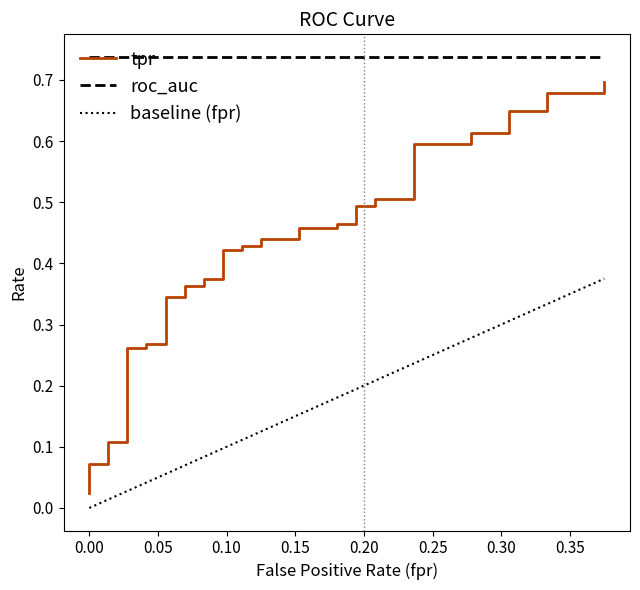

Reading left to right, transcribe all the data shown in this chart.

tpr: 0.0	0.0	0.1	0.1	0.1	0.1	0.1	0.3	0.3	0.3	0.3	0.3	0.3	0.4	0.4	0.4	0.4	0.4	0.4	0.4	0.4	0.4	0.4	0.5	0.5	0.5	0.5	0.5	0.5	0.5	0.5	0.6	0.6	0.6	0.6	0.6	0.6	0.7	0.7	0.7
roc_auc: 0.7	0.7	0.7	0.7	0.7	0.7	0.7	0.7	0.7	0.7	0.7	0.7	0.7	0.7	0.7	0.7	0.7	0.7	0.7	0.7	0.7	0.7	0.7	0.7	0.7	0.7	0.7	0.7	0.7	0.7	0.7	0.7	0.7	0.7	0.7	0.7	0.7	0.7	0.7	0.7
baseline (fpr): 0.0	0.0	0.0	0.0	0.0	0.0	0.0	0.0	0.0	0.0	0.1	0.1	0.1	0.1	0.1	0.1	0.1	0.1	0.1	0.1	0.1	0.1	0.2	0.2	0.2	0.2	0.2	0.2	0.2	0.2	0.2	0.2	0.3	0.3	0.3	0.3	0.3	0.3	0.4	0.4